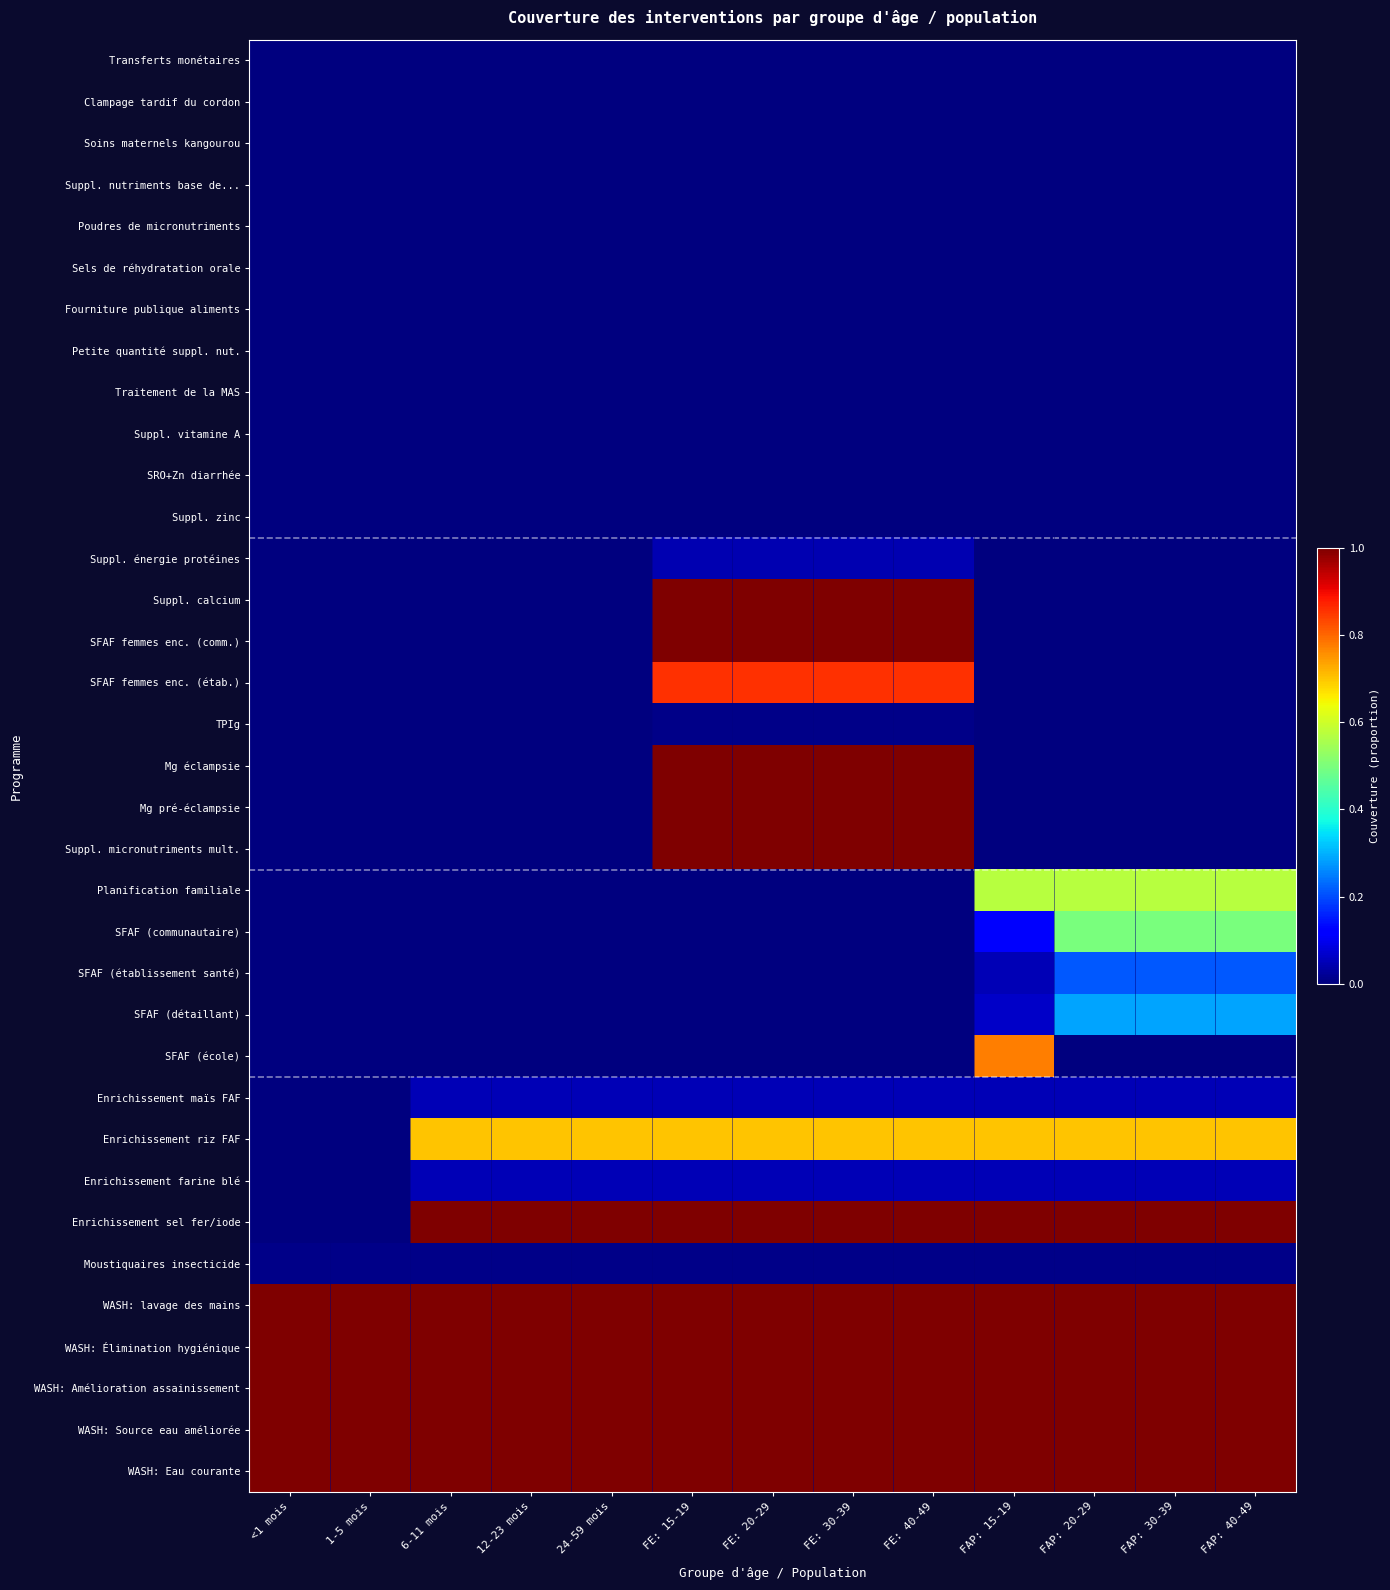

At which category is the sum across all series the highest?

FE: 15-19